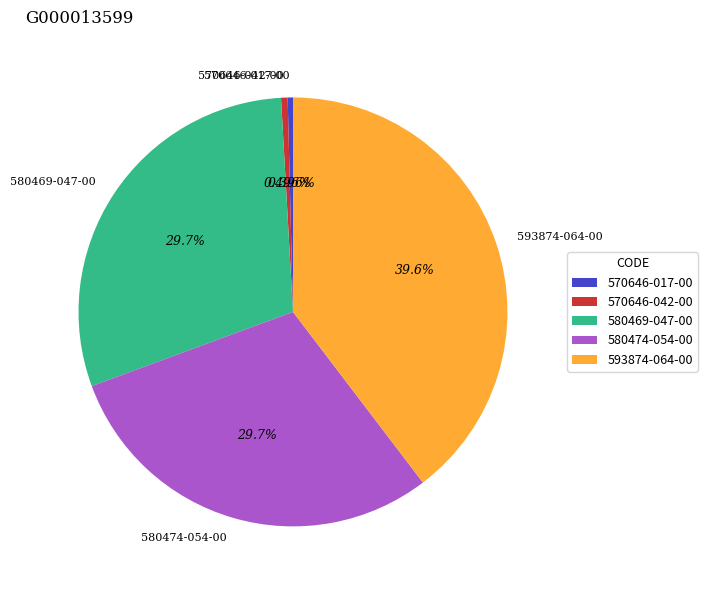

Does any single category account for the majority?

No